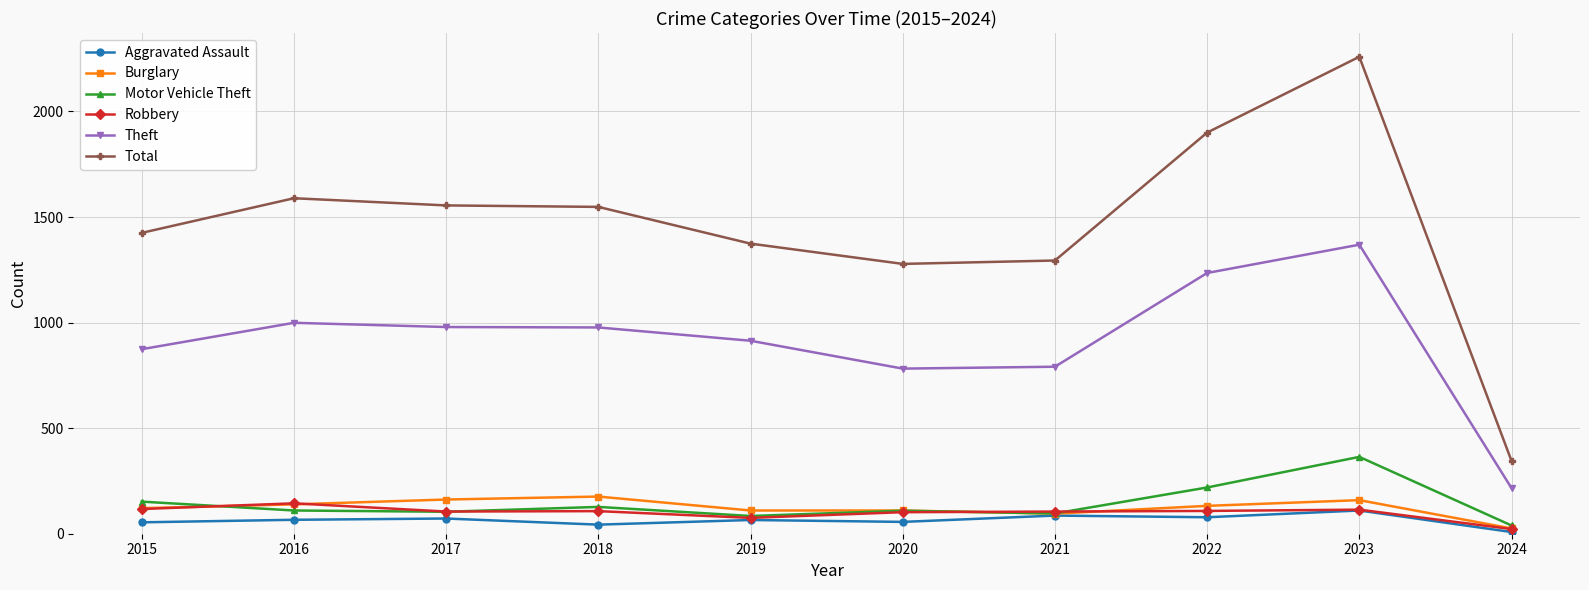

What is the spread (max minus min) of values at 2019?

1309